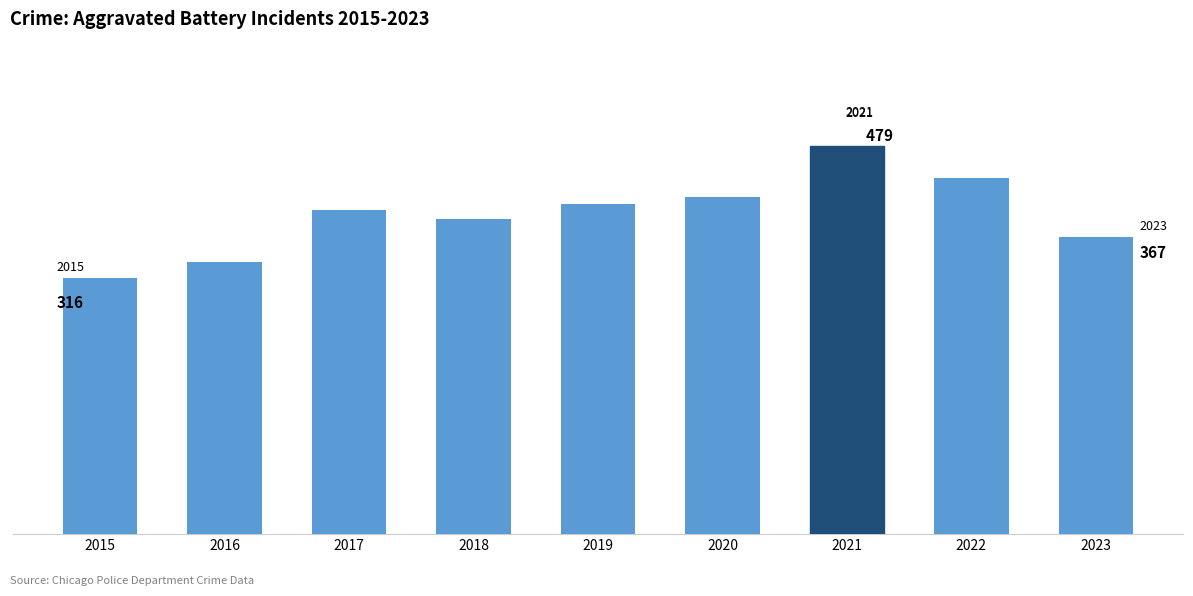

Are the bars horizontal?

No